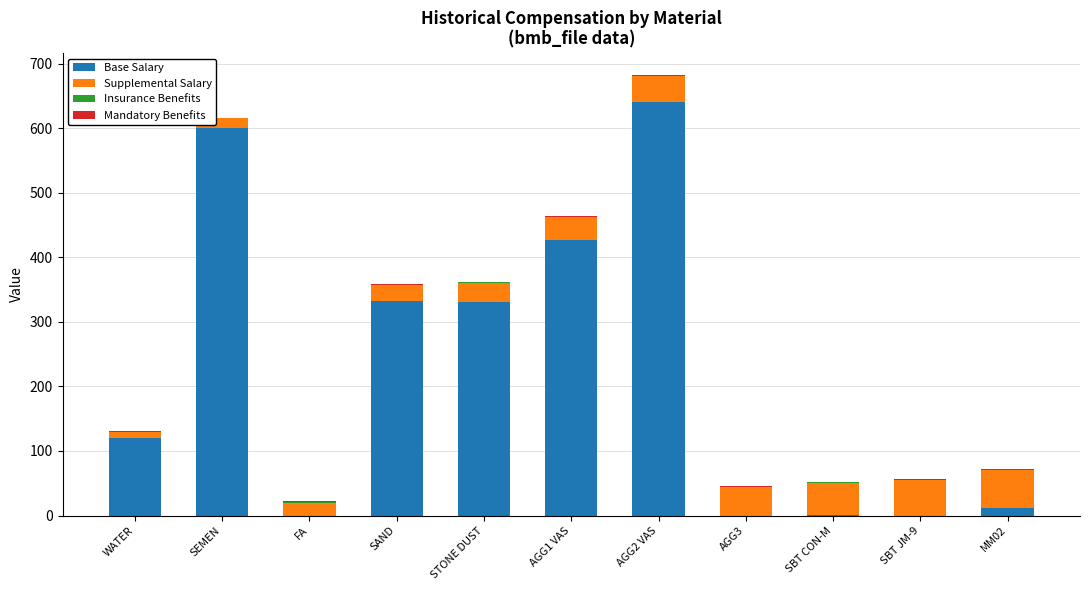

At which category is the sum across all series the highest?

AGG2 VAS